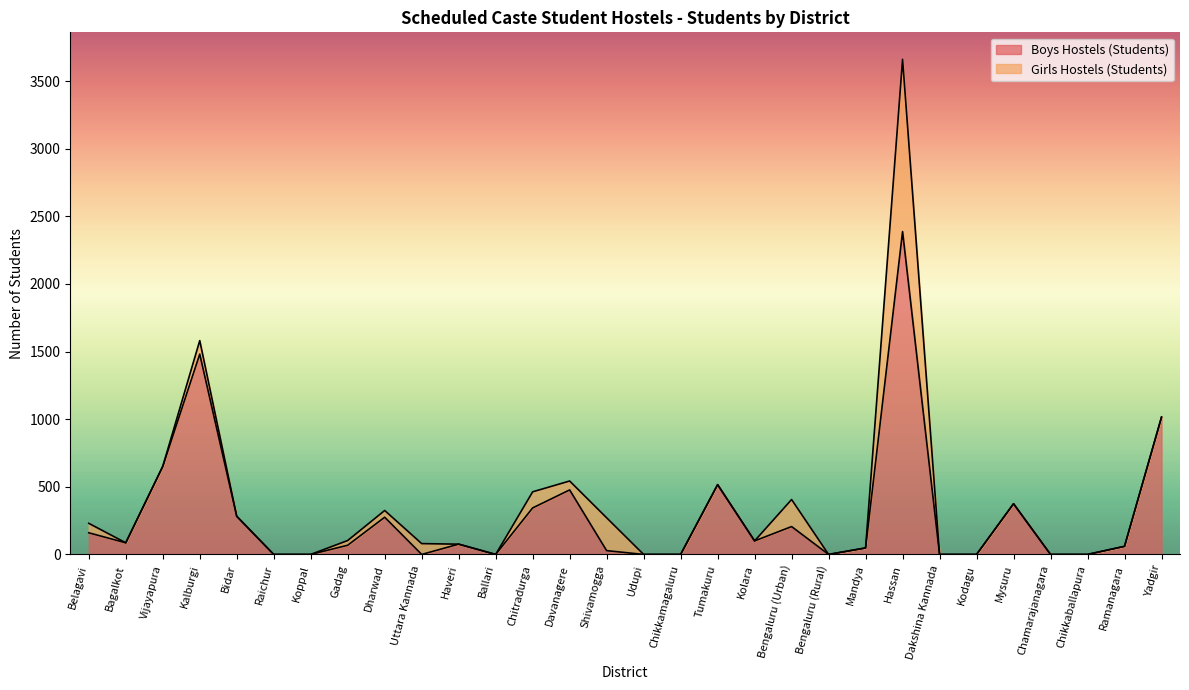

How many positive values are there?

19